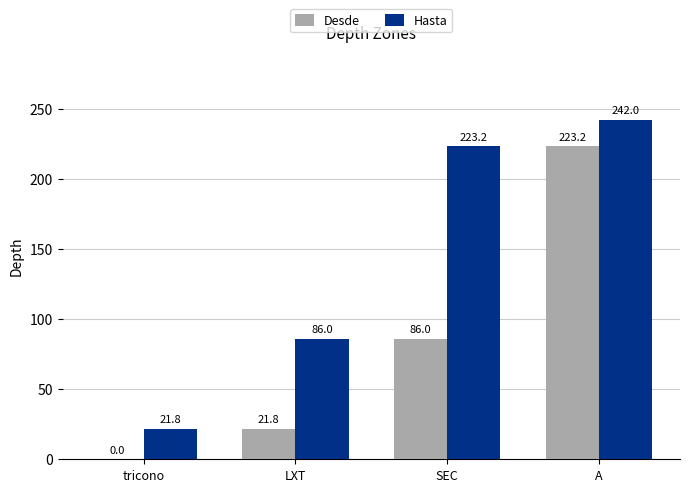

Count the number of categories in the chart.

4